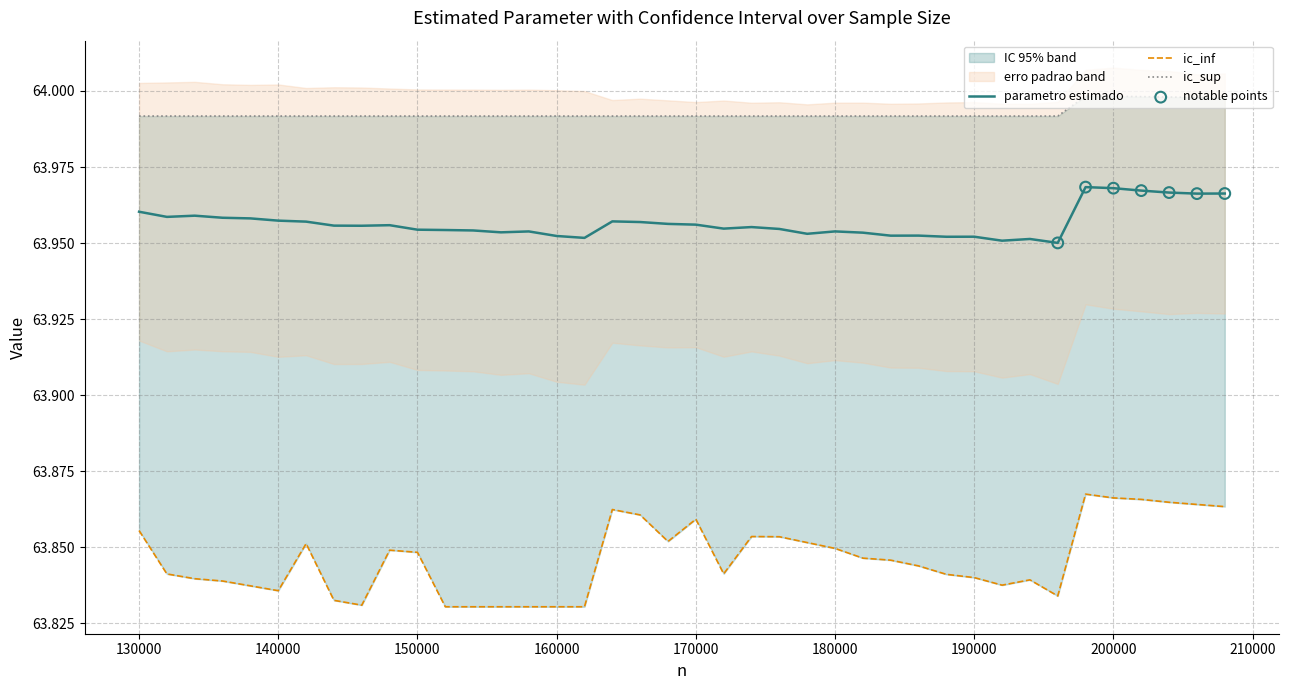

The parametro estimado series shows 112.4 at 180000. True or false?

False